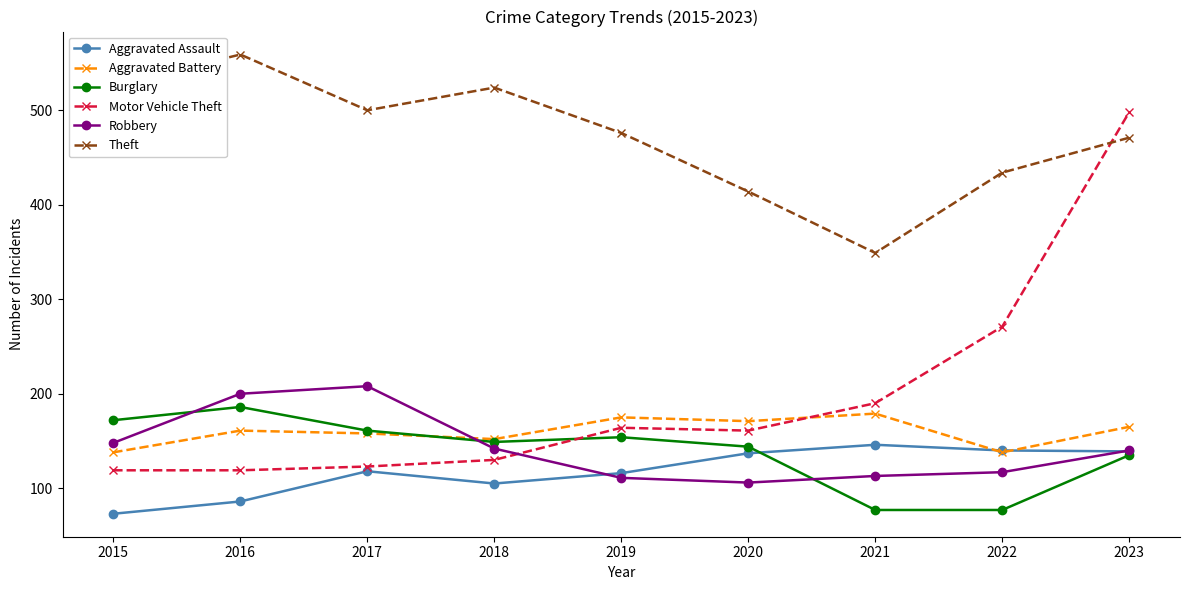

How many intersections are there between Motor Vehicle Theft and Burglary?

1